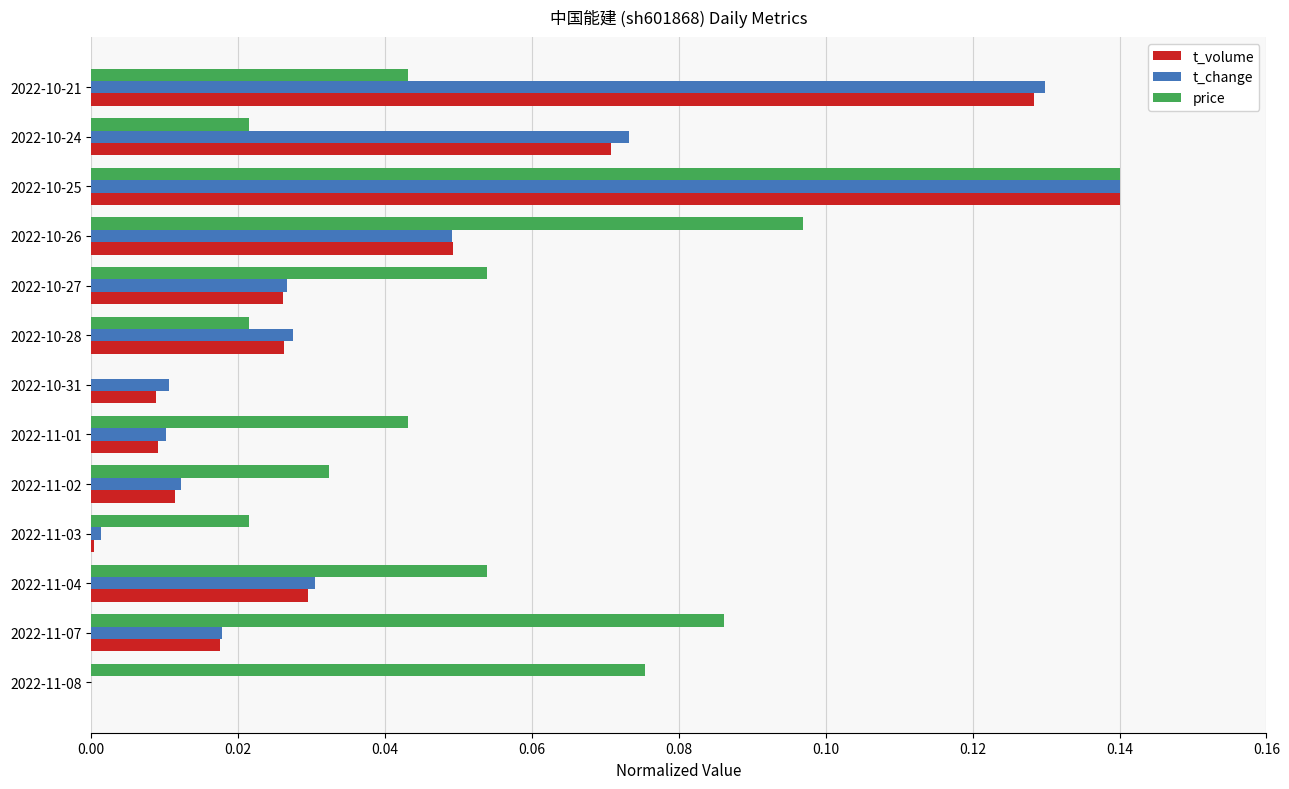

The t_change series shows 0.1 at 2022-11-08. True or false?

False